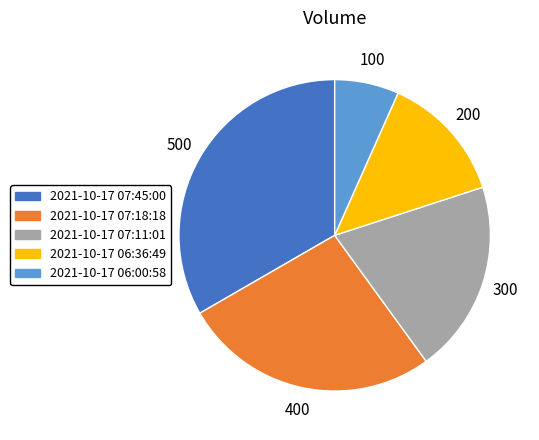

Rank the categories by value from lowest to highest.

2021-10-17 06:00:58, 2021-10-17 06:36:49, 2021-10-17 07:11:01, 2021-10-17 07:18:18, 2021-10-17 07:45:00